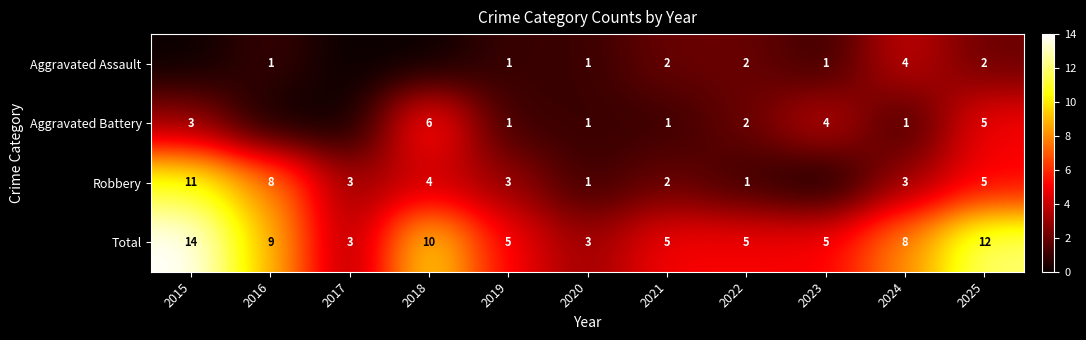

What is the minimum value for Total?

3